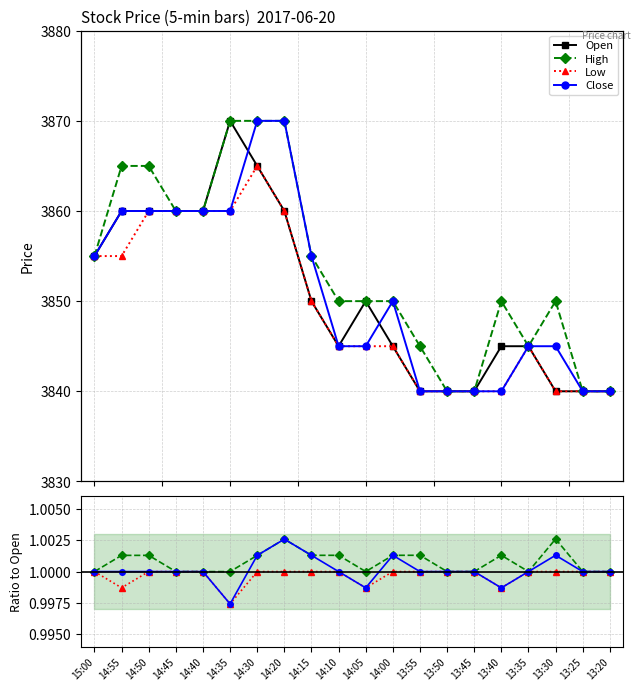

True or false: High has a value of 1.7 at 14:35.

False